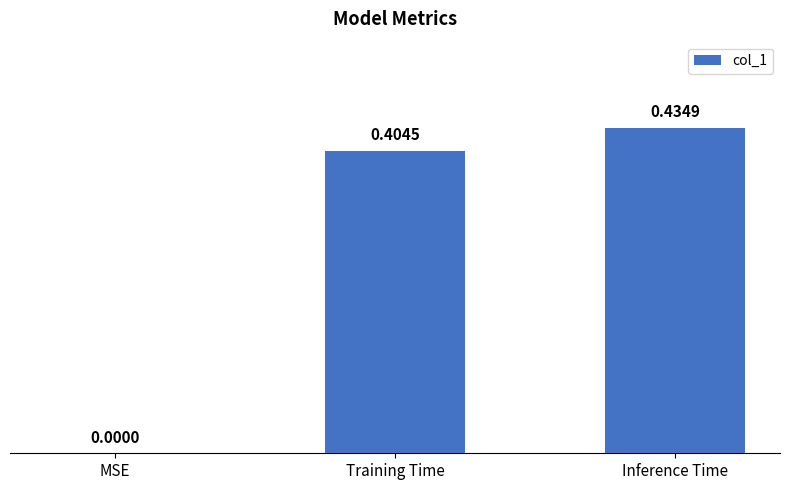

Where is the data nearest to the value 0?

MSE